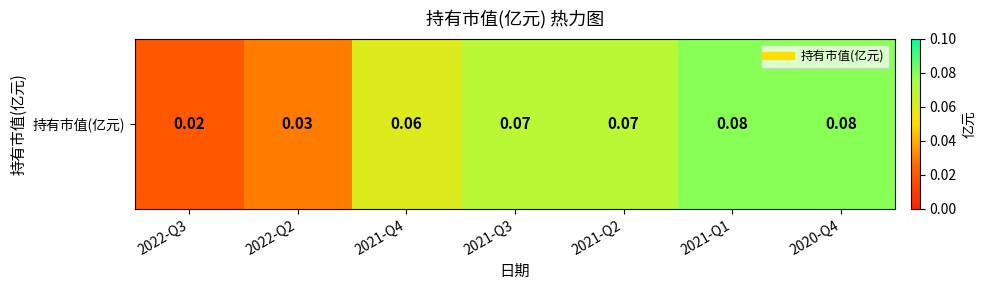

Rank the categories by value from highest to lowest.

2021-Q1, 2020-Q4, 2021-Q3, 2021-Q2, 2021-Q4, 2022-Q2, 2022-Q3